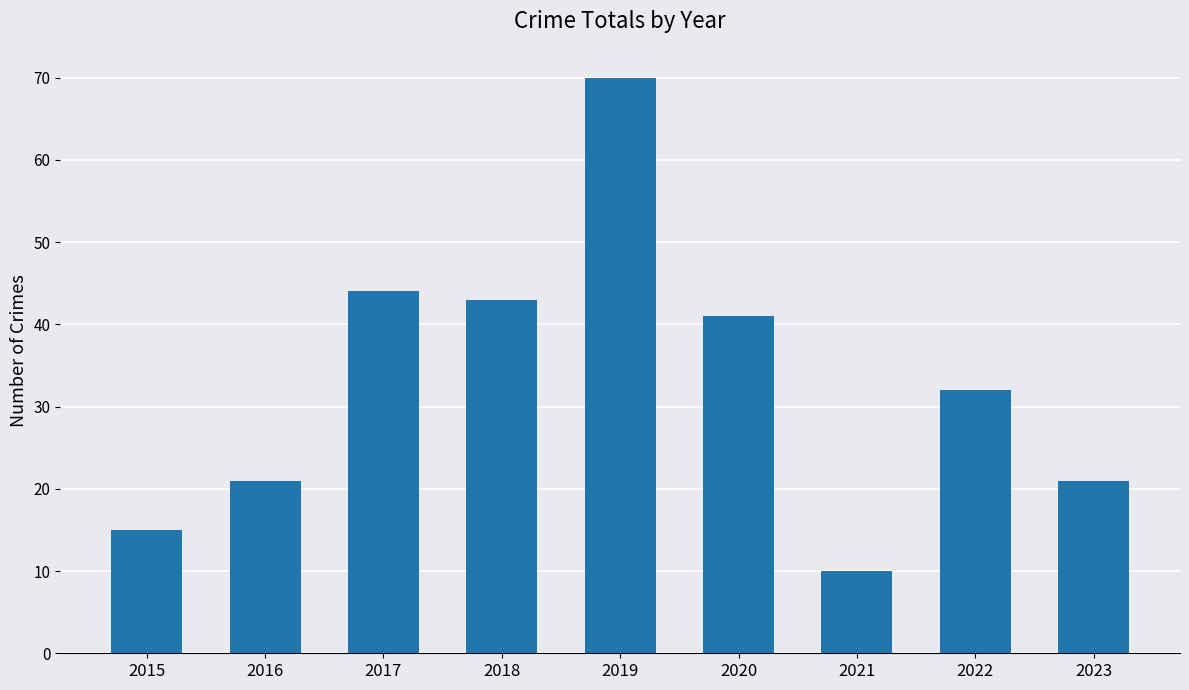

At which label is the value closest to 40?

2020